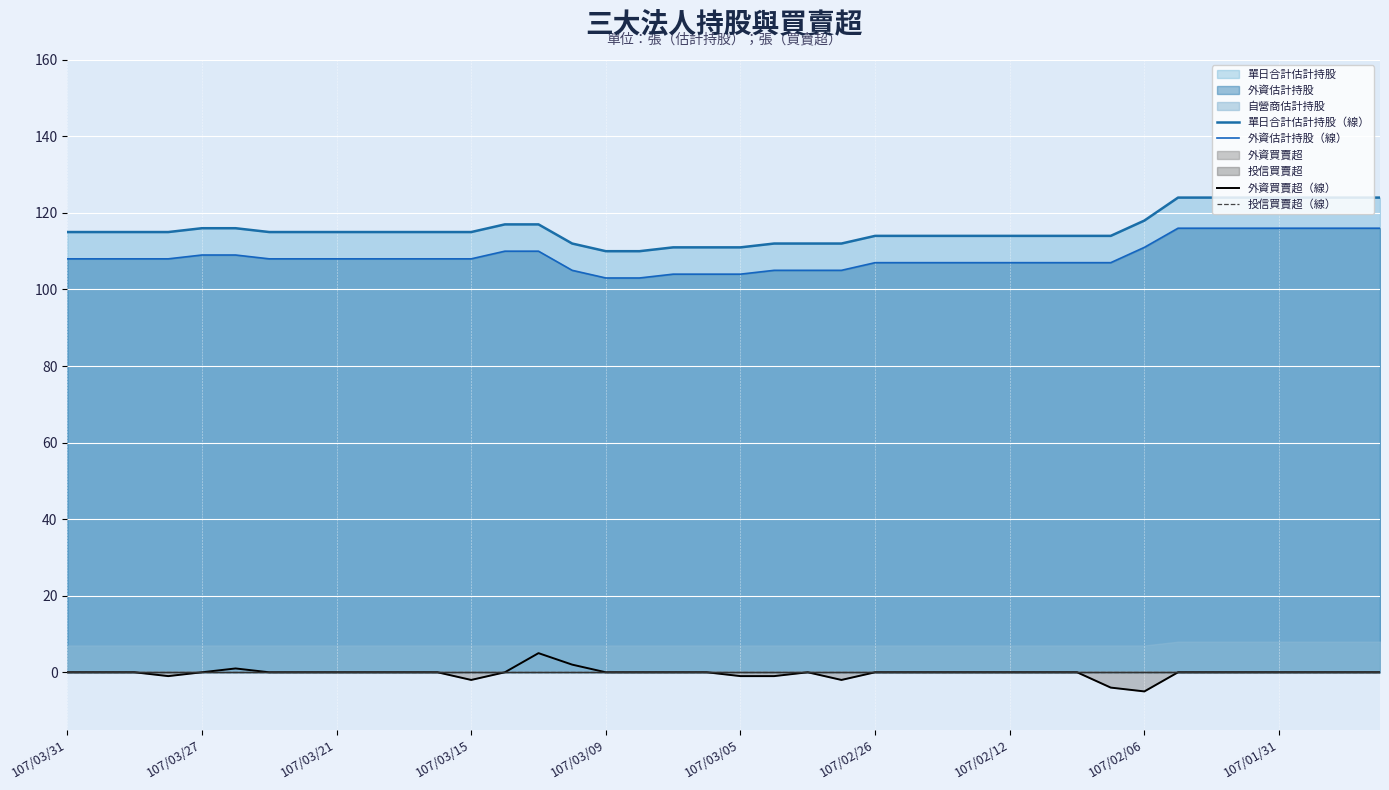

Which category has the lowest value in the 投信買賣超（線） series?

107/03/31